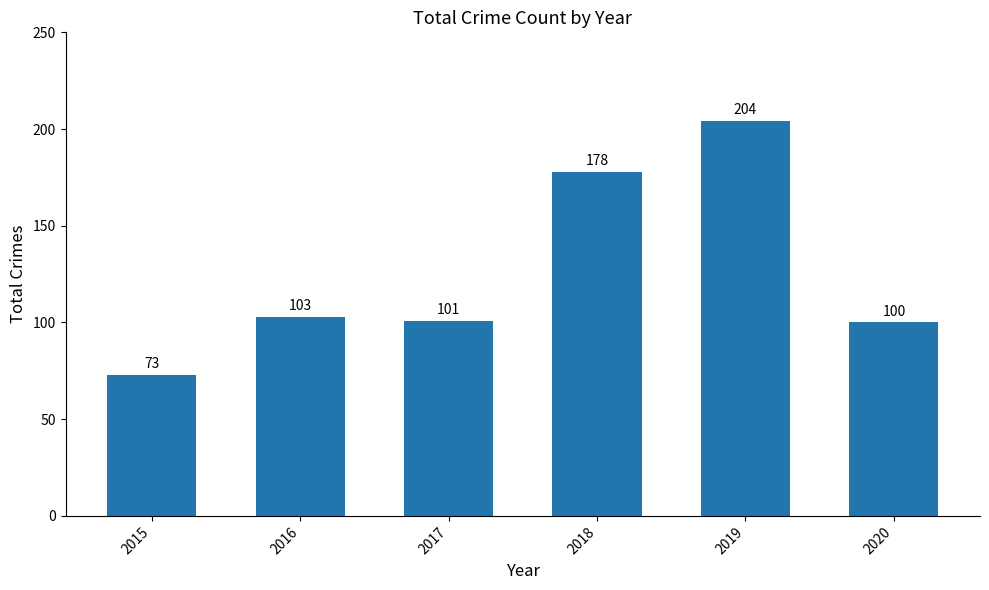

The value at 2020 is 138. True or false?

False